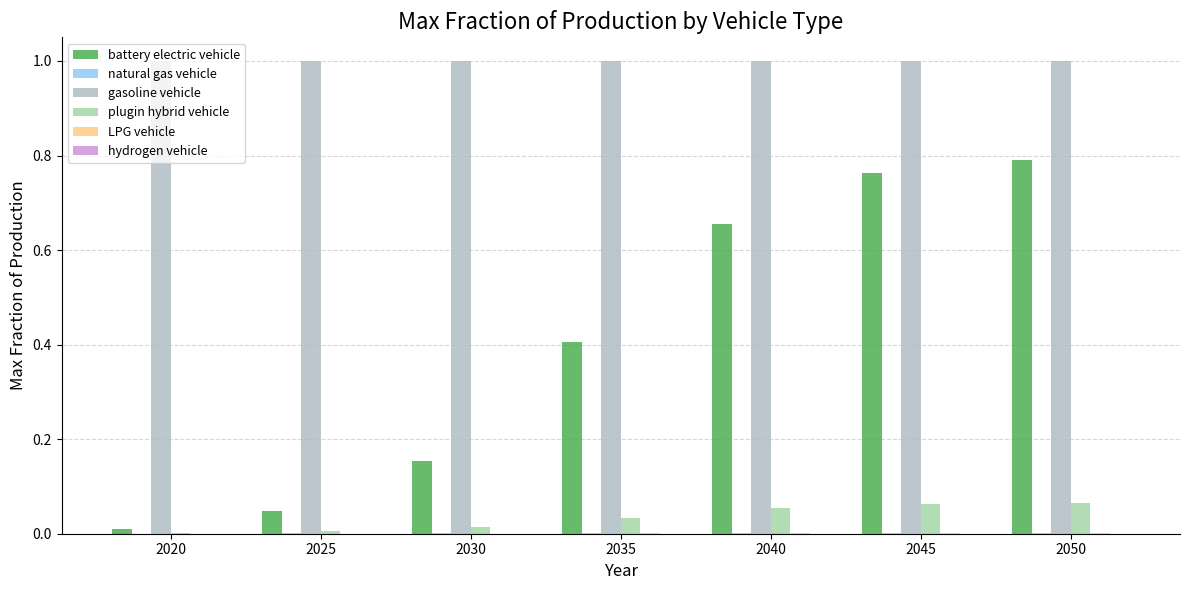

How many groups of bars are there?

7